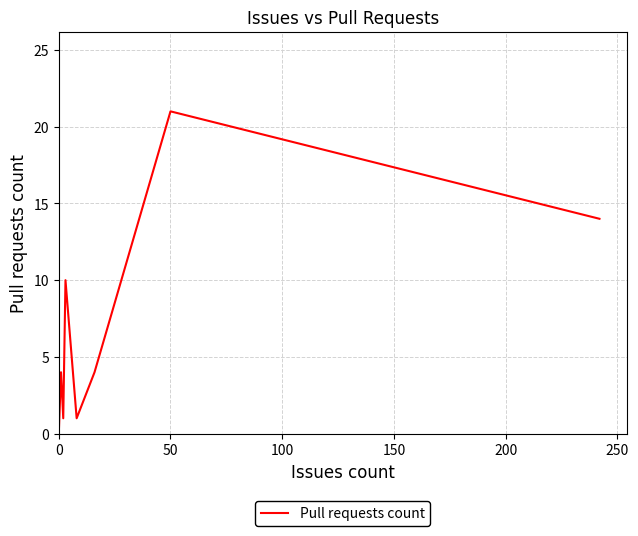

How many values are above zero?

7